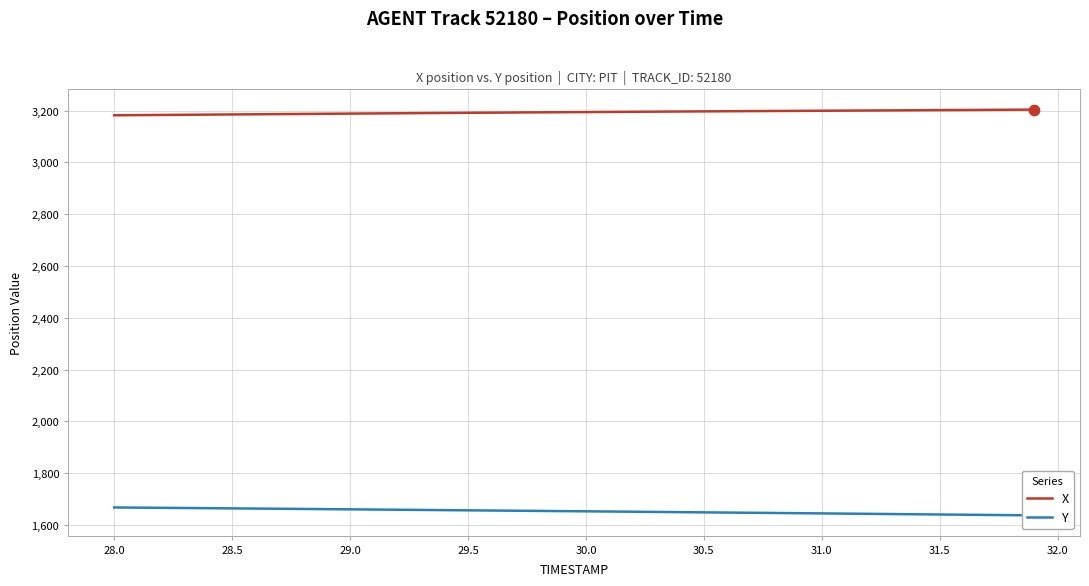

What are all the series names shown in the legend?

X, Y